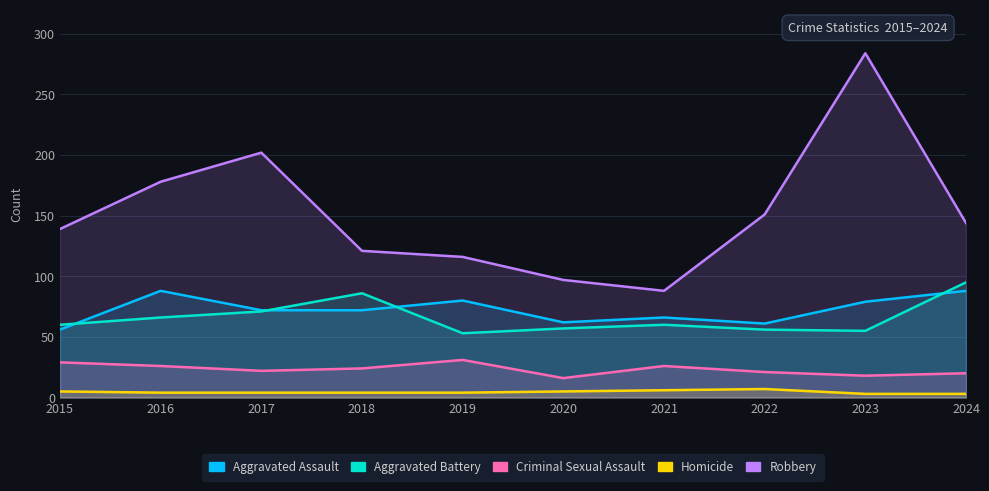

What is the approximate value of Criminal Sexual Assault at 2023?

18